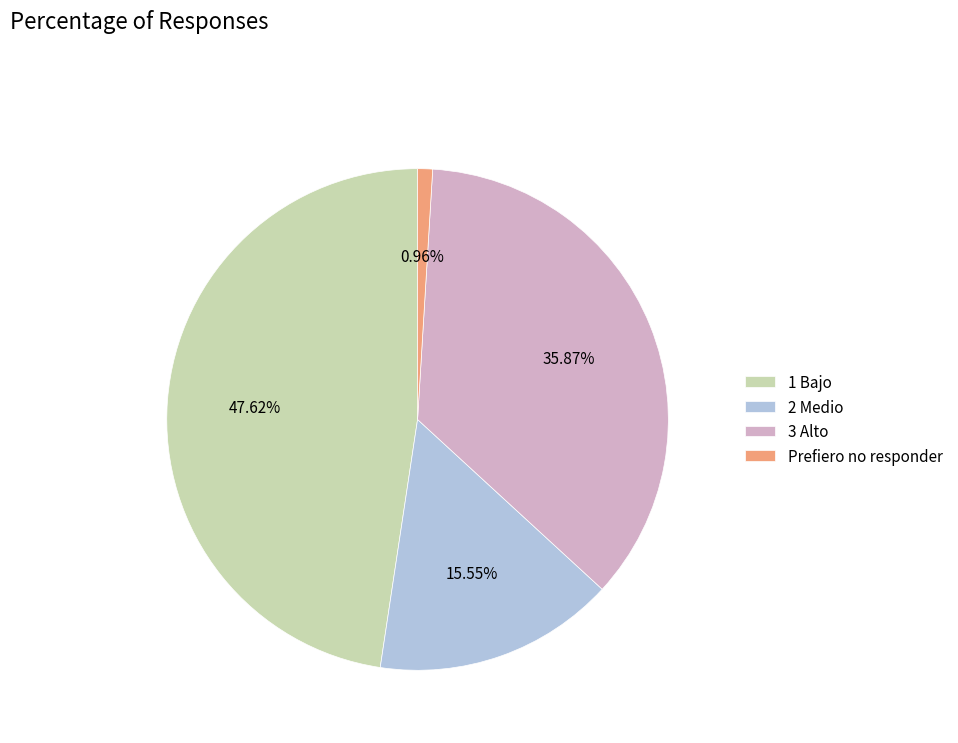

What is the ratio of the value at 2 Medio to the value at Prefiero no responder?

16.2